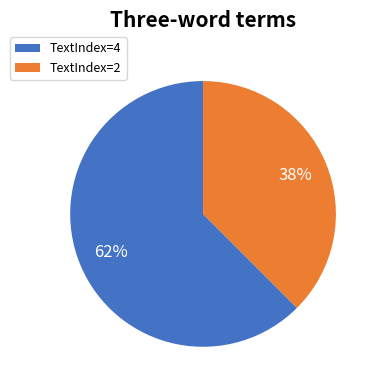

How many slices are in this pie chart?

2